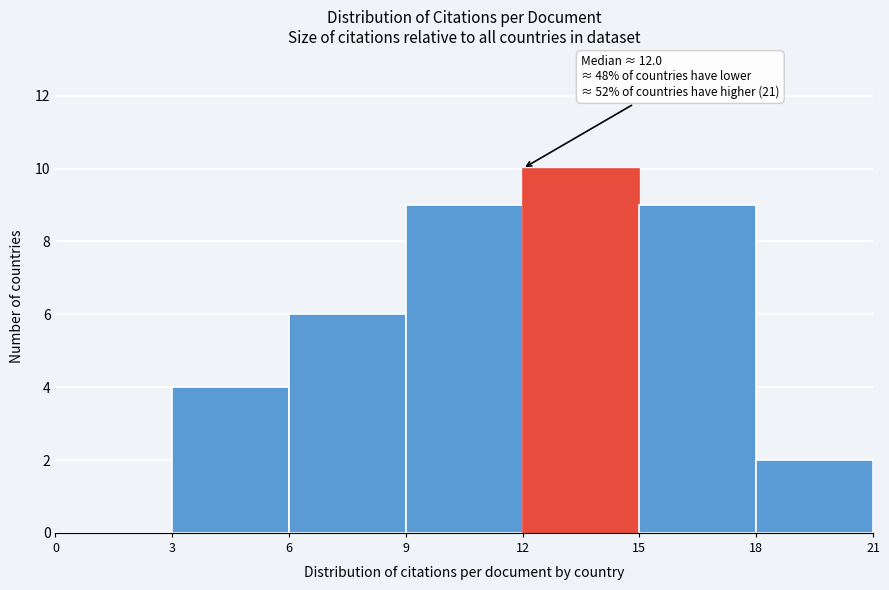

Which range on the x-axis has the tallest bar?

12 to 15